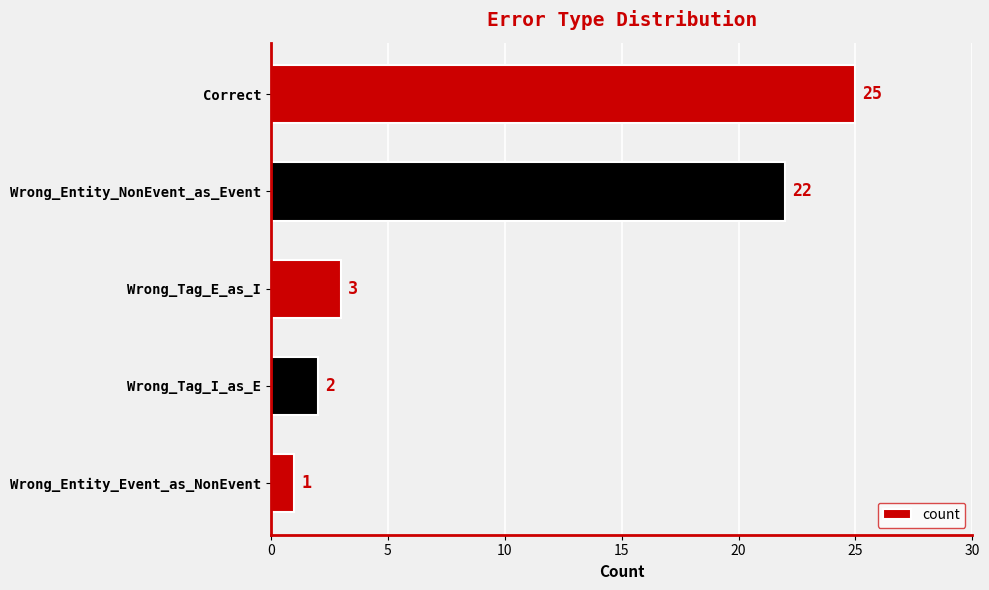

What is the sum of all values?

53